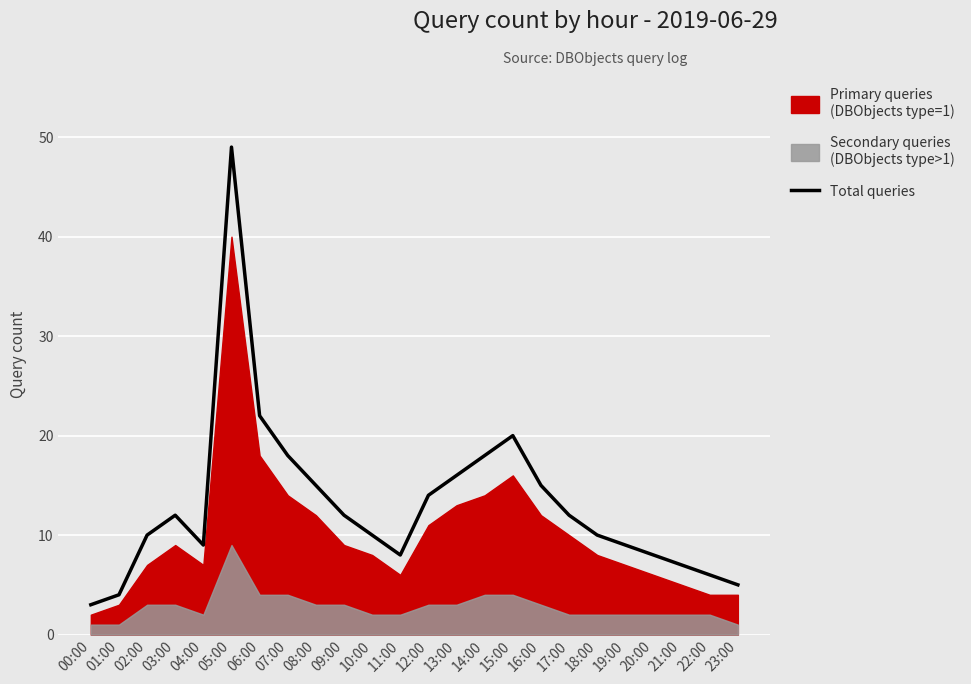

Rank the categories by value from highest to lowest.

05:00, 06:00, 15:00, 07:00, 14:00, 13:00, 08:00, 16:00, 12:00, 03:00, 09:00, 17:00, 02:00, 10:00, 18:00, 04:00, 19:00, 11:00, 20:00, 21:00, 22:00, 23:00, 01:00, 00:00